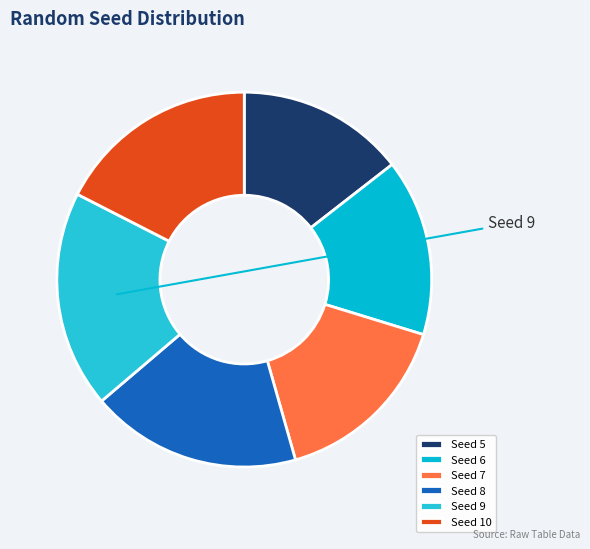

Rank the categories by value from highest to lowest.

Seed 9, Seed 8, Seed 10, Seed 7, Seed 6, Seed 5